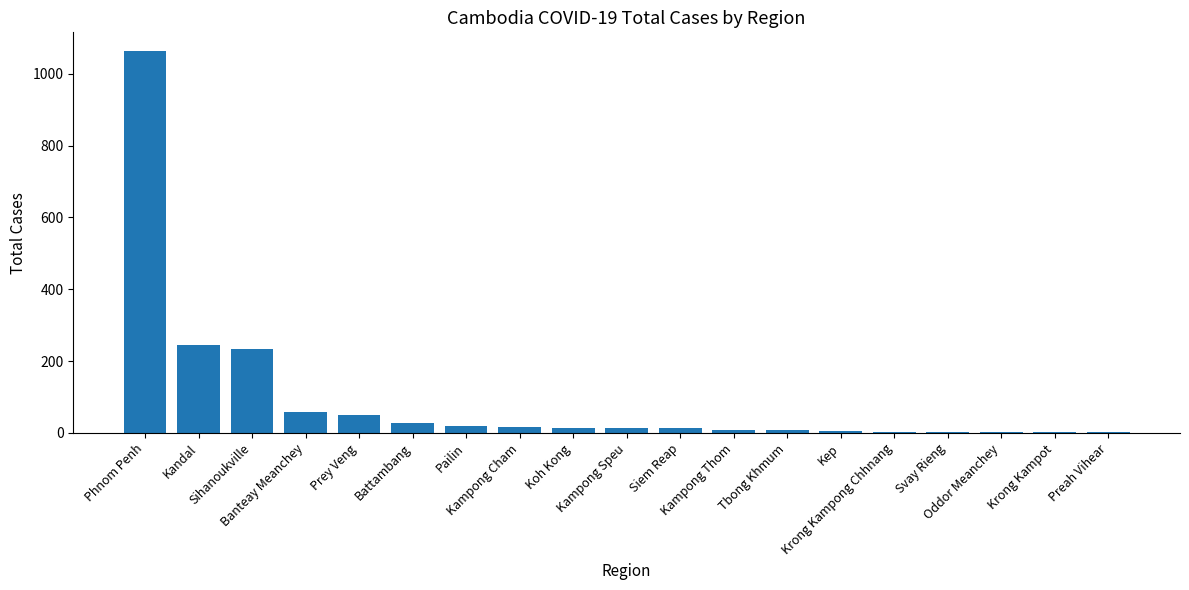

What is the greatest value displayed?

1062